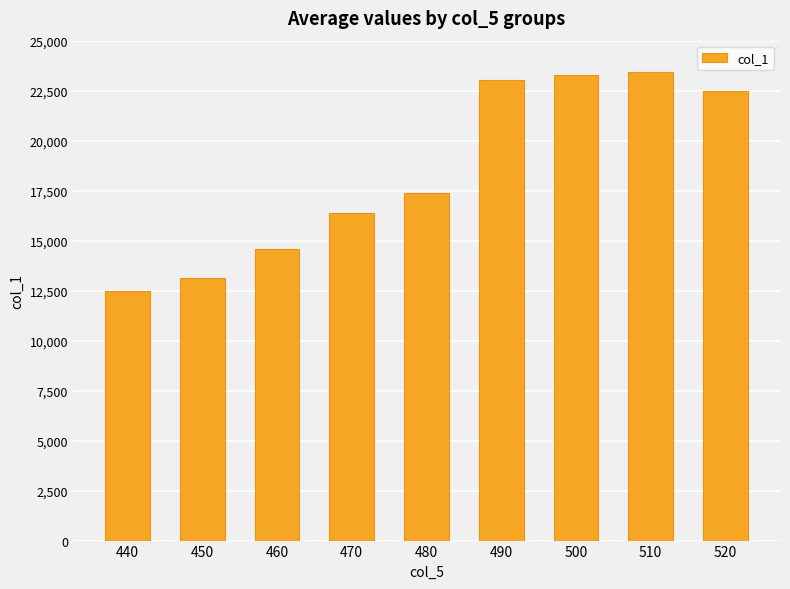

How many data points are less than 17399?

4